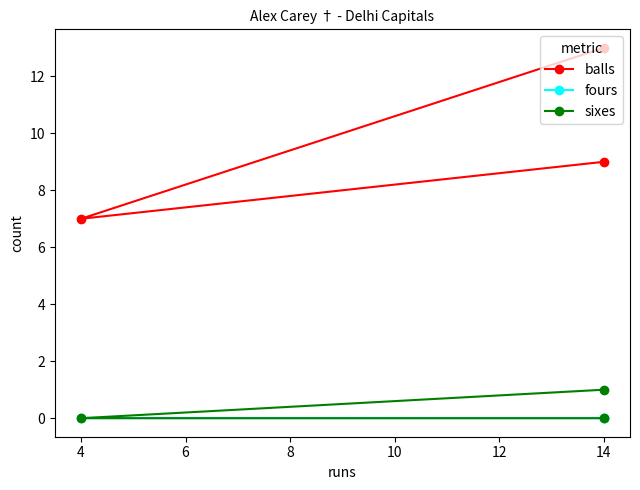

How many lines are shown in the chart?

3